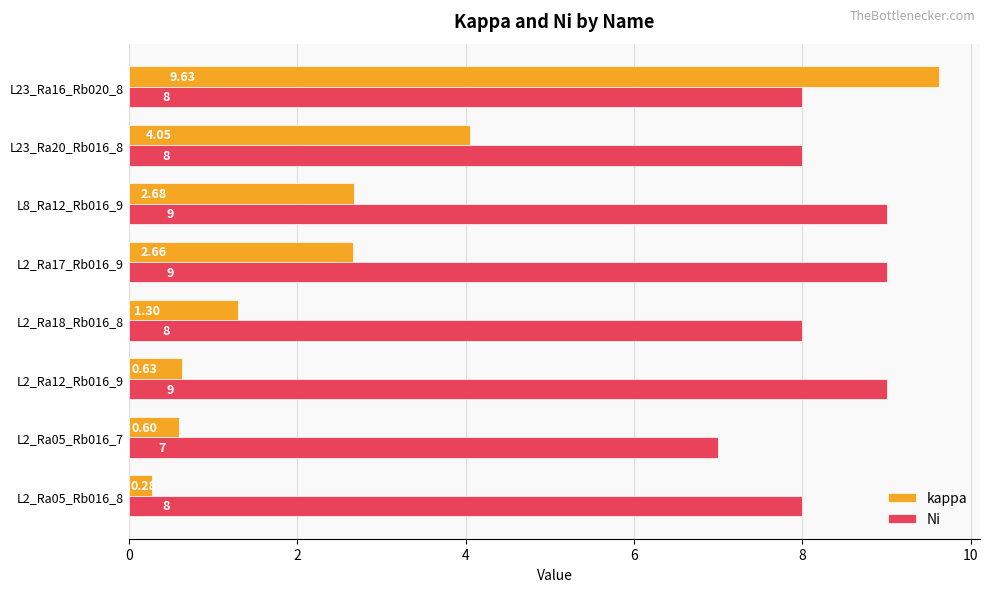

What is the difference between the second highest and minimum values in the kappa series?

3.8